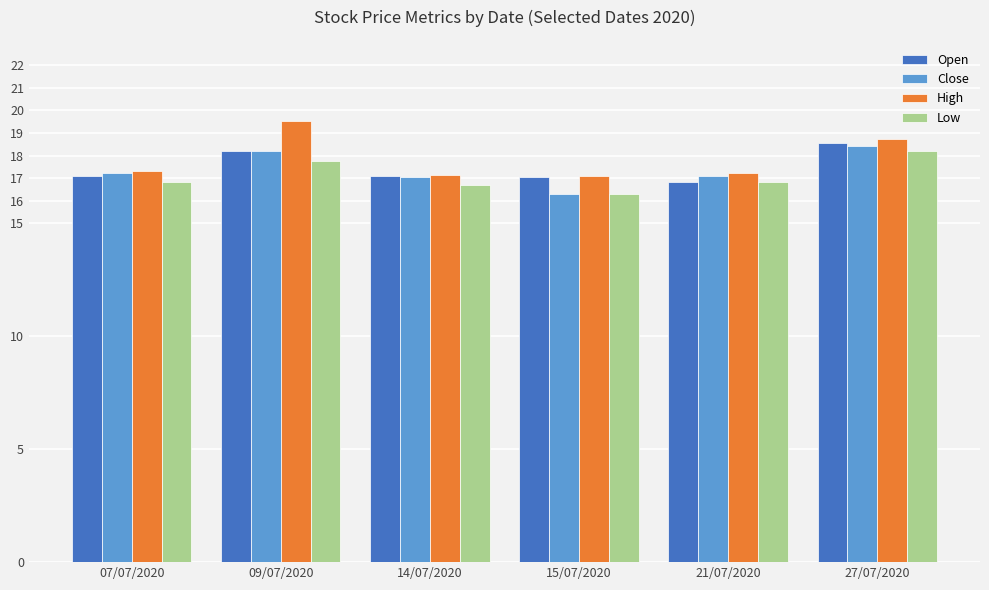

What is the difference between the highest and lowest values at 14/07/2020?

0.4